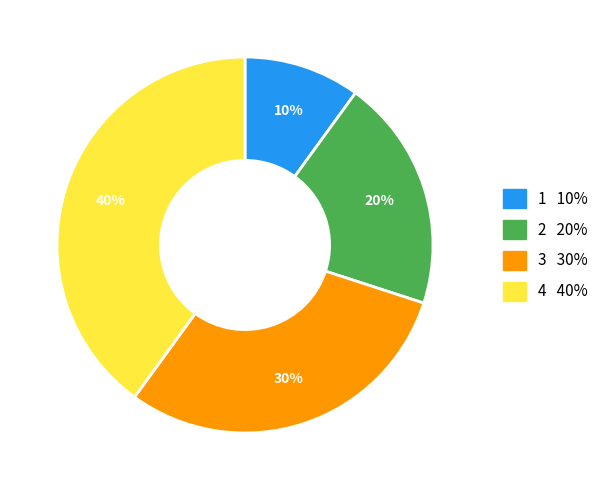

Is the sum of 2 and 4 greater than half?

Yes